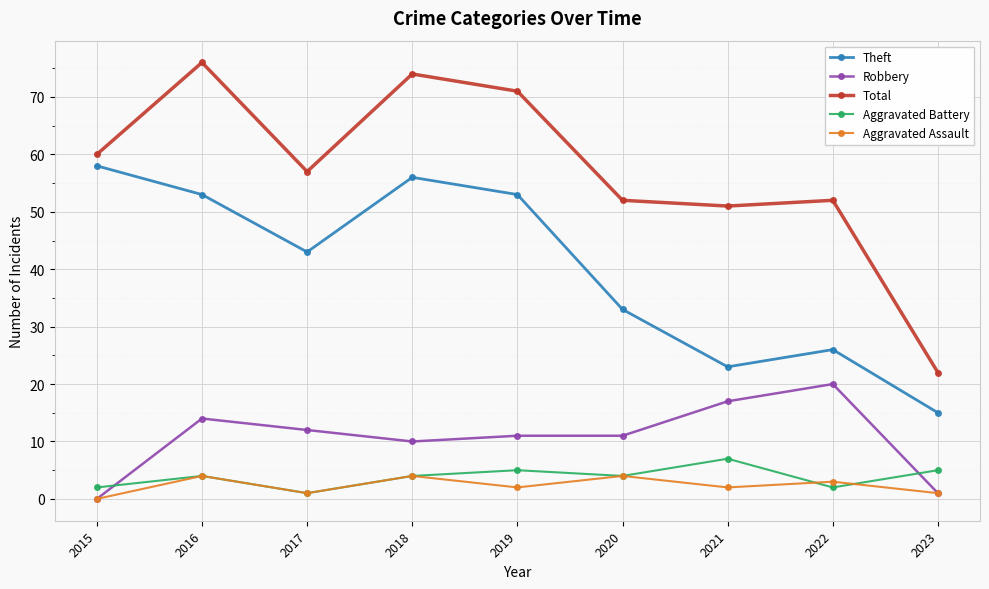

Which category has the lowest value in the Theft series?

2023